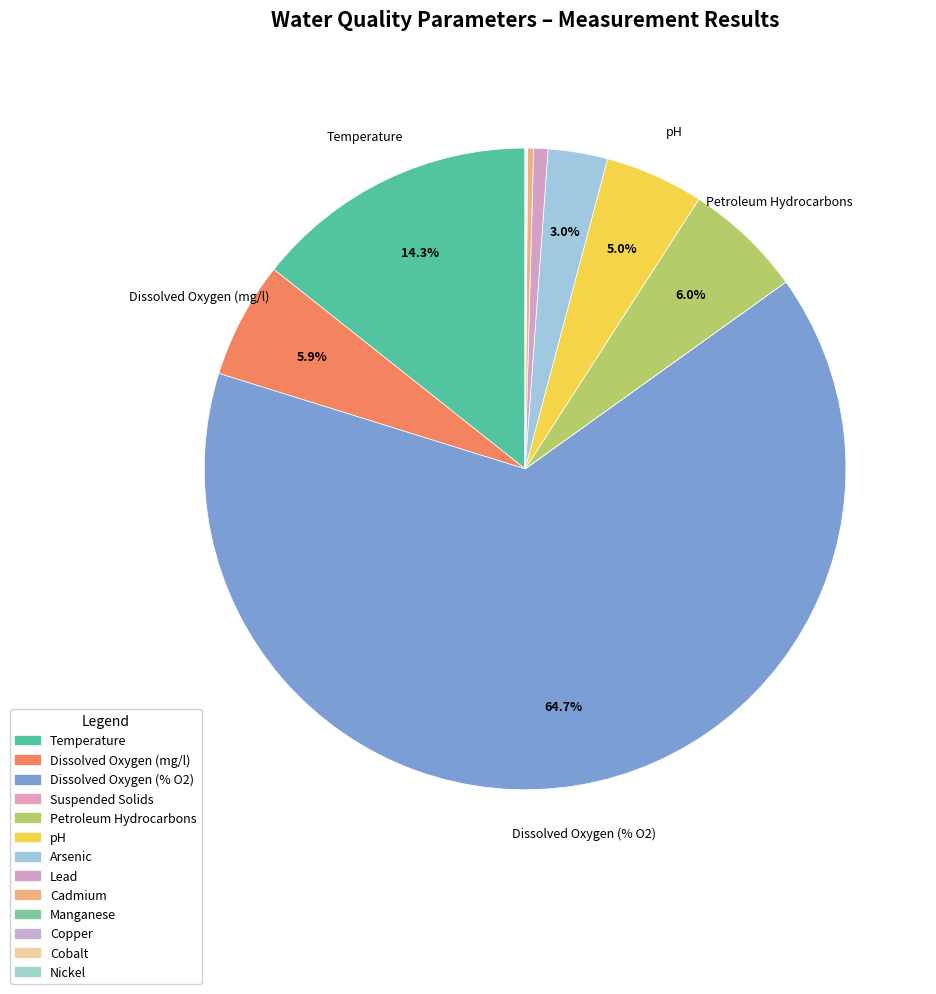

What portion of the pie excludes Copper?

100.0%